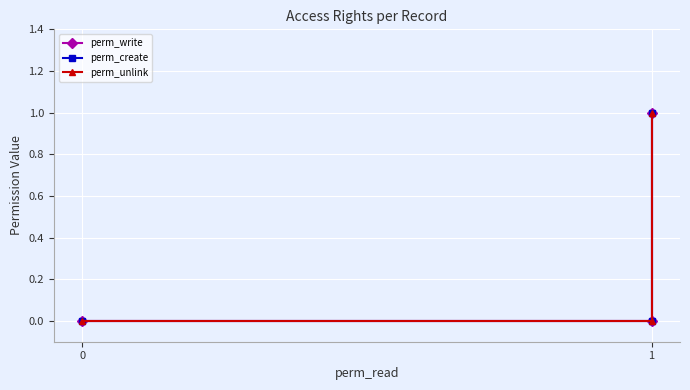

Reading right to left, transcribe all the data shown in this chart.

perm_write: 1	0	0
perm_create: 1	0	0
perm_unlink: 1	0	0